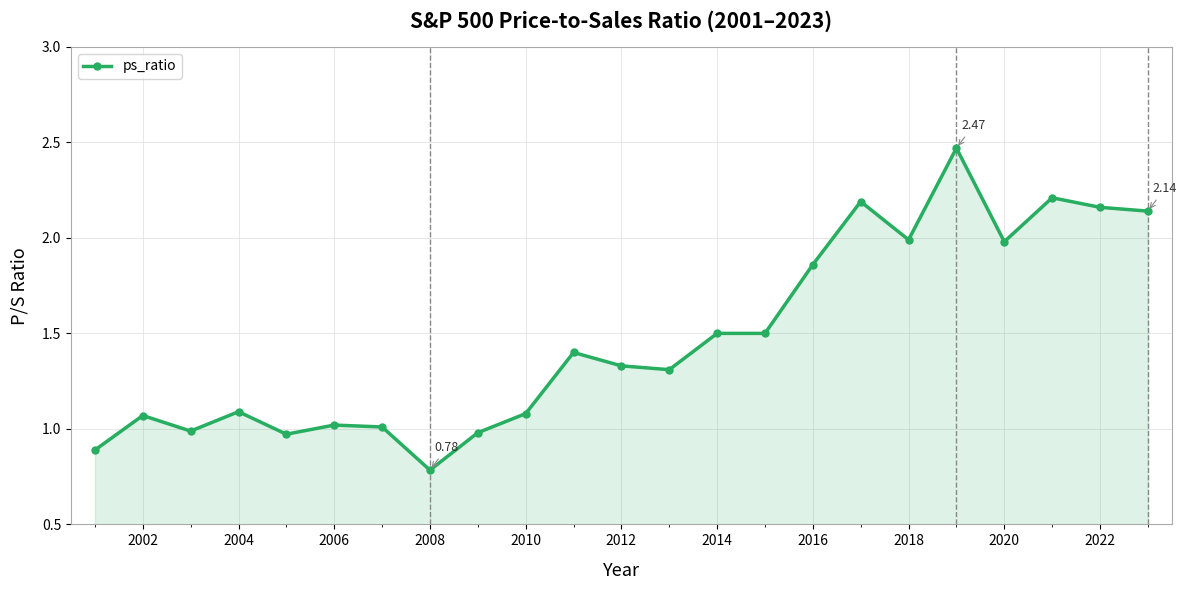

What is the average value?

1.5